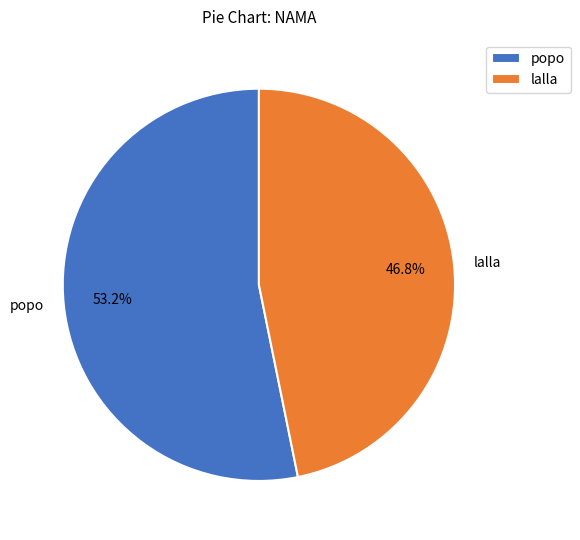

Combined, what portion of the pie is lalla and popo?

100.0%